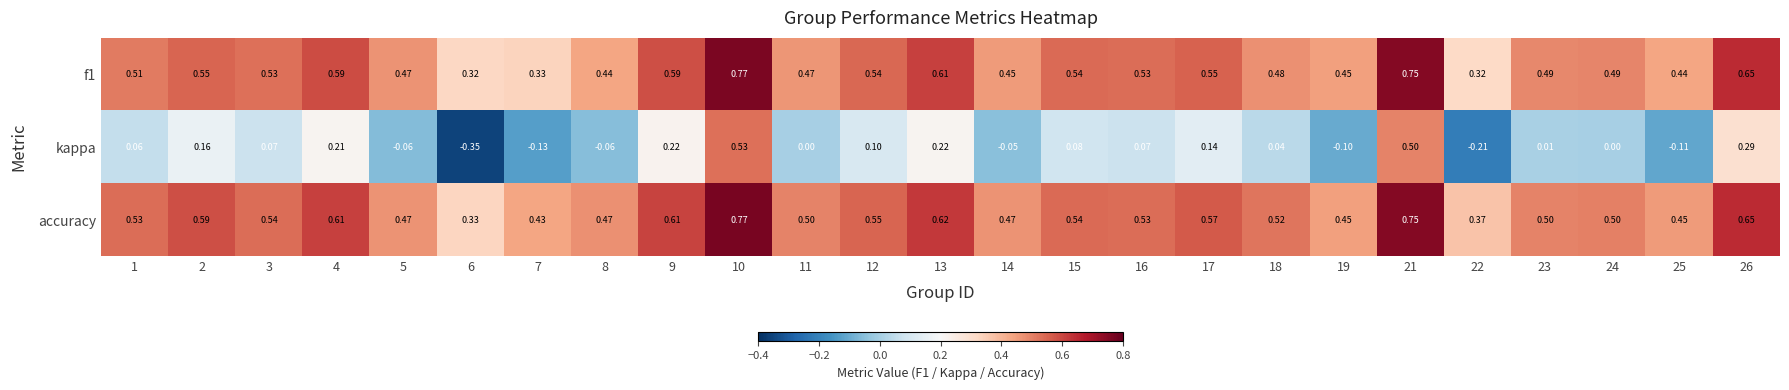

Which series has the widest spread of values?

kappa